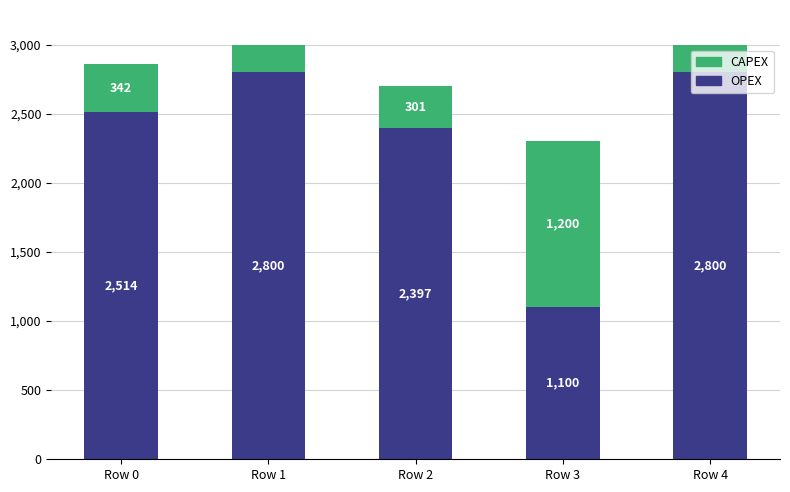

What is the value of the CAPEX bar at the 1st from the left?

342.4